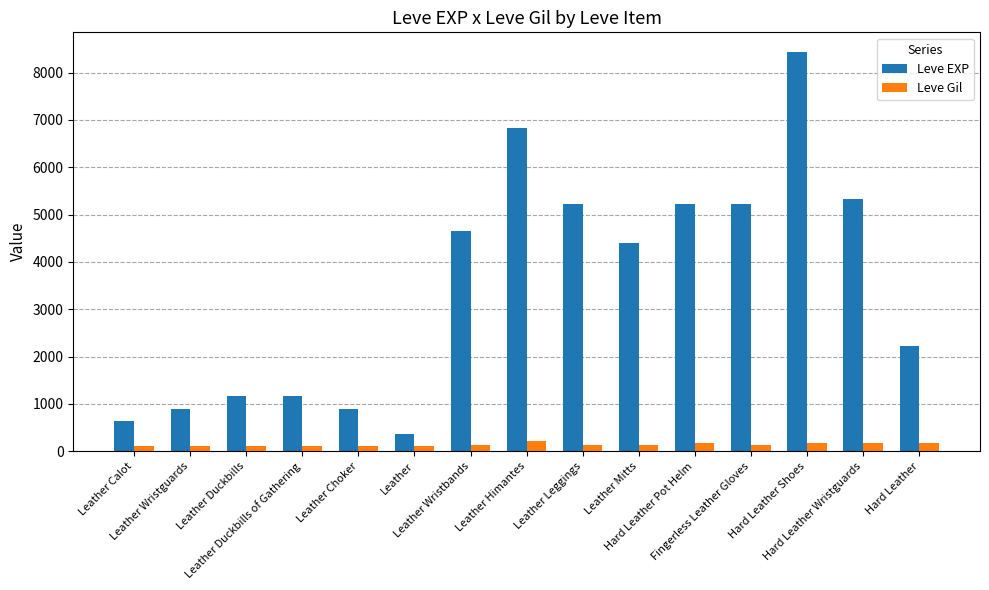

Which category has the highest value across all series?

Hard Leather Shoes